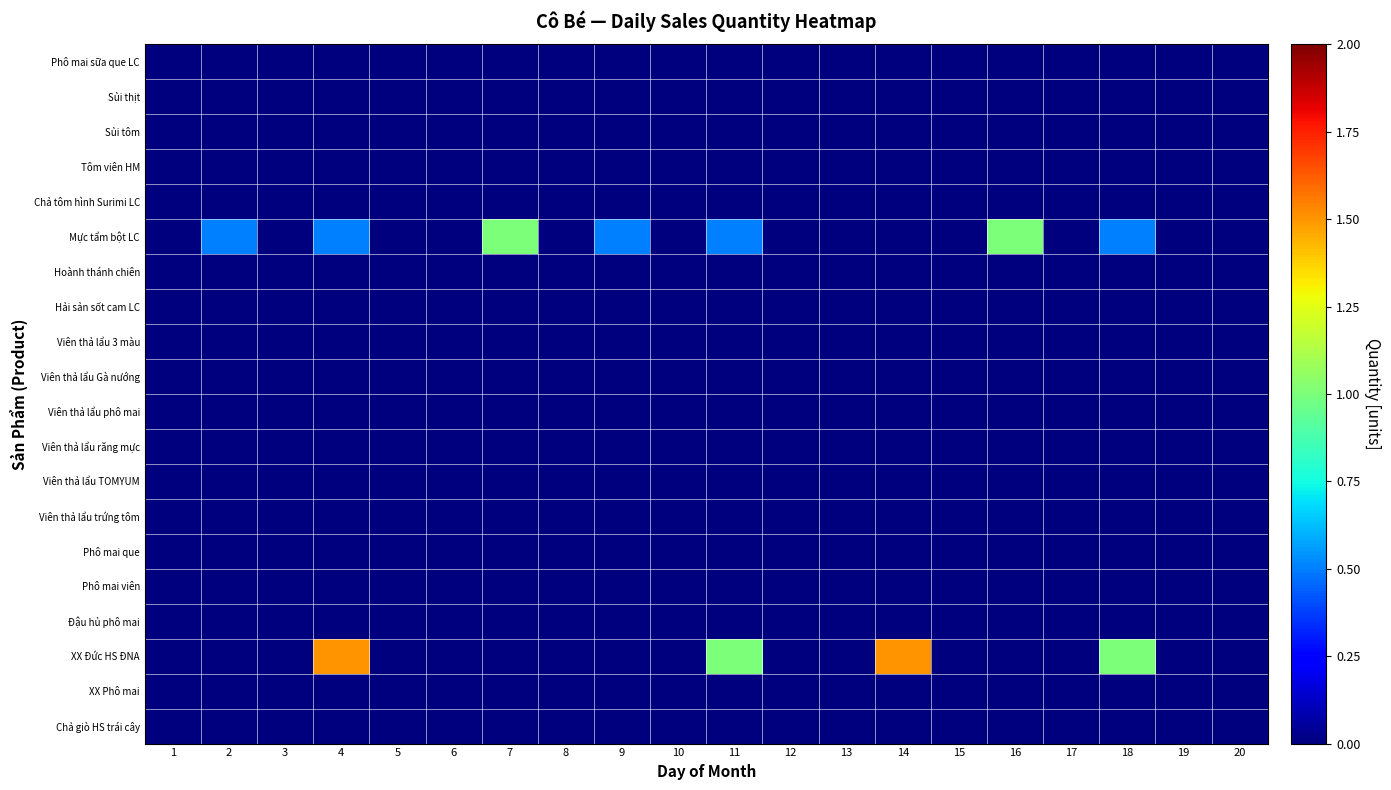

Reading right to left, extract all data points from this chart.

Phô mai sữa que LC: 20=0.0	19=0.0	18=0.0	17=0.0	16=0.0	15=0.0	14=0.0	13=0.0	12=0.0	11=0.0	10=0.0	9=0.0	8=0.0	7=0.0	6=0.0	5=0.0	4=0.0	3=0.0	2=0.0	1=0.0
Sủi thịt: 20=0.0	19=0.0	18=0.0	17=0.0	16=0.0	15=0.0	14=0.0	13=0.0	12=0.0	11=0.0	10=0.0	9=0.0	8=0.0	7=0.0	6=0.0	5=0.0	4=0.0	3=0.0	2=0.0	1=0.0
Sủi tôm: 20=0.0	19=0.0	18=0.0	17=0.0	16=0.0	15=0.0	14=0.0	13=0.0	12=0.0	11=0.0	10=0.0	9=0.0	8=0.0	7=0.0	6=0.0	5=0.0	4=0.0	3=0.0	2=0.0	1=0.0
Tôm viên HM: 20=0.0	19=0.0	18=0.0	17=0.0	16=0.0	15=0.0	14=0.0	13=0.0	12=0.0	11=0.0	10=0.0	9=0.0	8=0.0	7=0.0	6=0.0	5=0.0	4=0.0	3=0.0	2=0.0	1=0.0
Chả tôm hình Surimi LC: 20=0.0	19=0.0	18=0.0	17=0.0	16=0.0	15=0.0	14=0.0	13=0.0	12=0.0	11=0.0	10=0.0	9=0.0	8=0.0	7=0.0	6=0.0	5=0.0	4=0.0	3=0.0	2=0.0	1=0.0
Mực tẩm bột LC: 20=0.0	19=0.0	18=0.5	17=0.0	16=1.0	15=0.0	14=0.0	13=0.0	12=0.0	11=0.5	10=0.0	9=0.5	8=0.0	7=1.0	6=0.0	5=0.0	4=0.5	3=0.0	2=0.5	1=0.0
Hoành thánh chiên: 20=0.0	19=0.0	18=0.0	17=0.0	16=0.0	15=0.0	14=0.0	13=0.0	12=0.0	11=0.0	10=0.0	9=0.0	8=0.0	7=0.0	6=0.0	5=0.0	4=0.0	3=0.0	2=0.0	1=0.0
Hải sản sốt cam LC: 20=0.0	19=0.0	18=0.0	17=0.0	16=0.0	15=0.0	14=0.0	13=0.0	12=0.0	11=0.0	10=0.0	9=0.0	8=0.0	7=0.0	6=0.0	5=0.0	4=0.0	3=0.0	2=0.0	1=0.0
Viên thả lẩu 3 màu: 20=0.0	19=0.0	18=0.0	17=0.0	16=0.0	15=0.0	14=0.0	13=0.0	12=0.0	11=0.0	10=0.0	9=0.0	8=0.0	7=0.0	6=0.0	5=0.0	4=0.0	3=0.0	2=0.0	1=0.0
Viên thả lẩu Gà nướng: 20=0.0	19=0.0	18=0.0	17=0.0	16=0.0	15=0.0	14=0.0	13=0.0	12=0.0	11=0.0	10=0.0	9=0.0	8=0.0	7=0.0	6=0.0	5=0.0	4=0.0	3=0.0	2=0.0	1=0.0
Viên thả lẩu phô mai: 20=0.0	19=0.0	18=0.0	17=0.0	16=0.0	15=0.0	14=0.0	13=0.0	12=0.0	11=0.0	10=0.0	9=0.0	8=0.0	7=0.0	6=0.0	5=0.0	4=0.0	3=0.0	2=0.0	1=0.0
Viên thả lẩu răng mực: 20=0.0	19=0.0	18=0.0	17=0.0	16=0.0	15=0.0	14=0.0	13=0.0	12=0.0	11=0.0	10=0.0	9=0.0	8=0.0	7=0.0	6=0.0	5=0.0	4=0.0	3=0.0	2=0.0	1=0.0
Viên thả lẩu TOMYUM: 20=0.0	19=0.0	18=0.0	17=0.0	16=0.0	15=0.0	14=0.0	13=0.0	12=0.0	11=0.0	10=0.0	9=0.0	8=0.0	7=0.0	6=0.0	5=0.0	4=0.0	3=0.0	2=0.0	1=0.0
Viên thả lẩu trứng tôm: 20=0.0	19=0.0	18=0.0	17=0.0	16=0.0	15=0.0	14=0.0	13=0.0	12=0.0	11=0.0	10=0.0	9=0.0	8=0.0	7=0.0	6=0.0	5=0.0	4=0.0	3=0.0	2=0.0	1=0.0
Phô mai que: 20=0.0	19=0.0	18=0.0	17=0.0	16=0.0	15=0.0	14=0.0	13=0.0	12=0.0	11=0.0	10=0.0	9=0.0	8=0.0	7=0.0	6=0.0	5=0.0	4=0.0	3=0.0	2=0.0	1=0.0
Phô mai viên: 20=0.0	19=0.0	18=0.0	17=0.0	16=0.0	15=0.0	14=0.0	13=0.0	12=0.0	11=0.0	10=0.0	9=0.0	8=0.0	7=0.0	6=0.0	5=0.0	4=0.0	3=0.0	2=0.0	1=0.0
Đậu hủ phô mai: 20=0.0	19=0.0	18=0.0	17=0.0	16=0.0	15=0.0	14=0.0	13=0.0	12=0.0	11=0.0	10=0.0	9=0.0	8=0.0	7=0.0	6=0.0	5=0.0	4=0.0	3=0.0	2=0.0	1=0.0
XX Đức HS ĐNA: 20=0.0	19=0.0	18=1.0	17=0.0	16=0.0	15=0.0	14=1.5	13=0.0	12=0.0	11=1.0	10=0.0	9=0.0	8=0.0	7=0.0	6=0.0	5=0.0	4=1.5	3=0.0	2=0.0	1=0.0
XX Phô mai: 20=0.0	19=0.0	18=0.0	17=0.0	16=0.0	15=0.0	14=0.0	13=0.0	12=0.0	11=0.0	10=0.0	9=0.0	8=0.0	7=0.0	6=0.0	5=0.0	4=0.0	3=0.0	2=0.0	1=0.0
Chả giò HS trái cây: 20=0.0	19=0.0	18=0.0	17=0.0	16=0.0	15=0.0	14=0.0	13=0.0	12=0.0	11=0.0	10=0.0	9=0.0	8=0.0	7=0.0	6=0.0	5=0.0	4=0.0	3=0.0	2=0.0	1=0.0